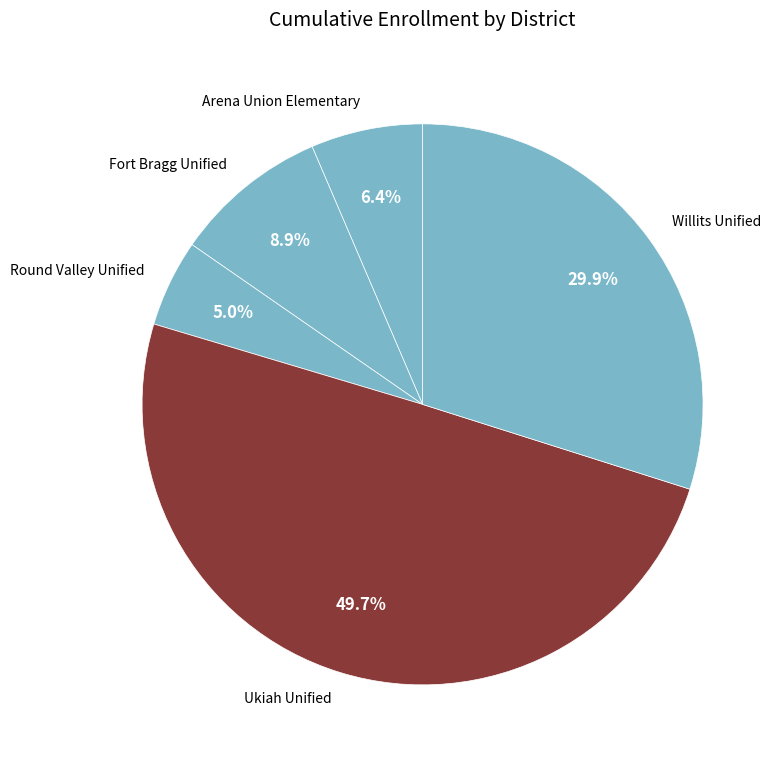

What percentage is the Fort Bragg Unified slice, to the nearest percent?

9%